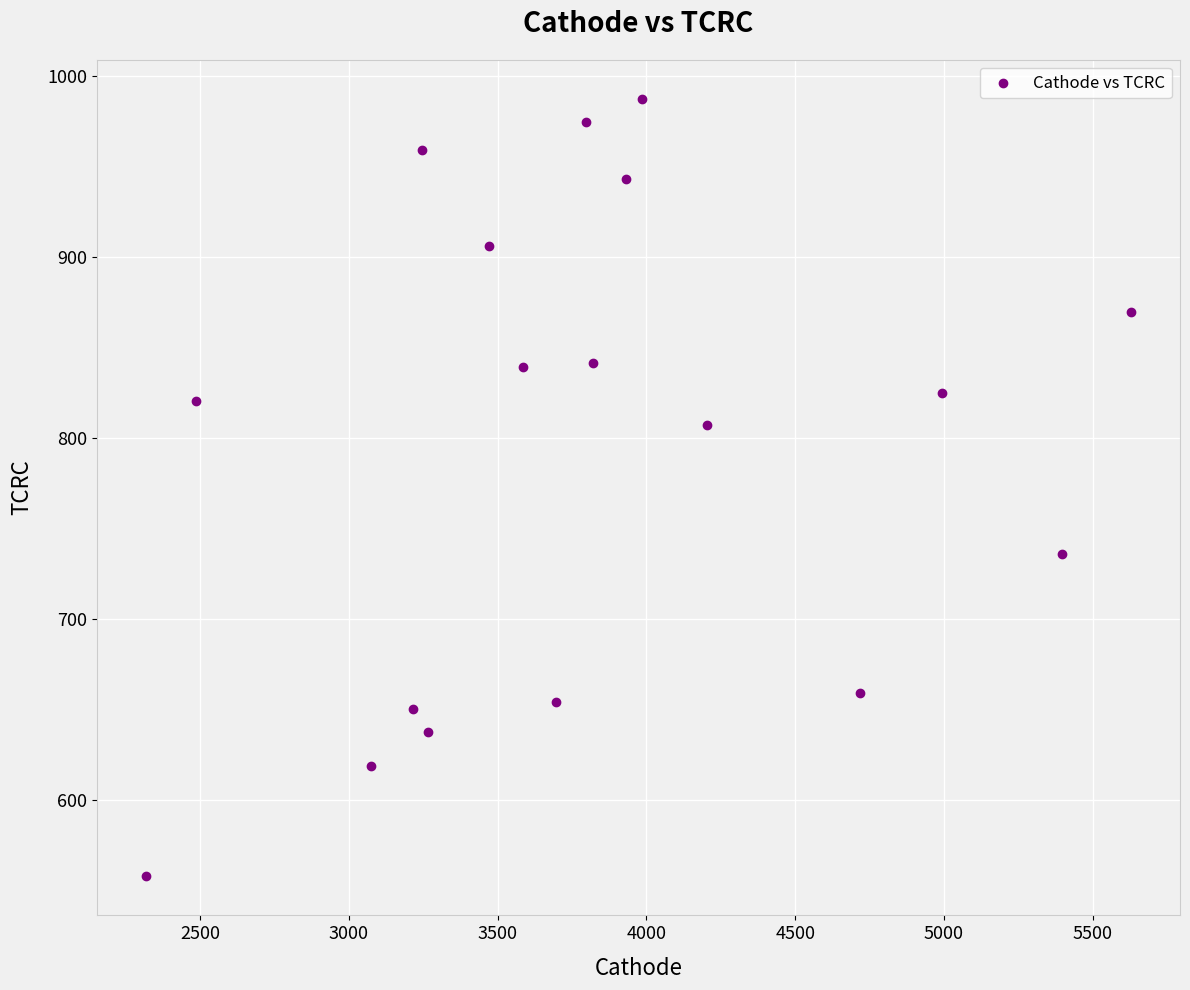

What is the range of X values (max minus min)?

3309.9